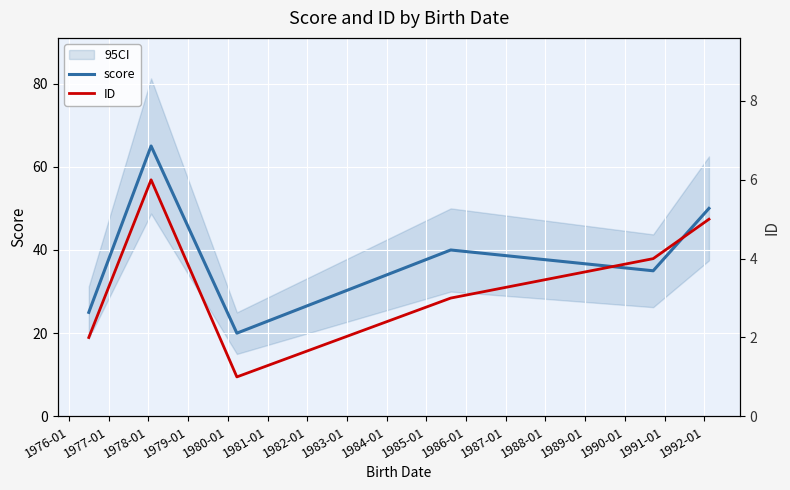

Reading right to left, extract all data points from this chart.

score: 50	35	40	20	65	25
ID: 5	4	3	1	6	2